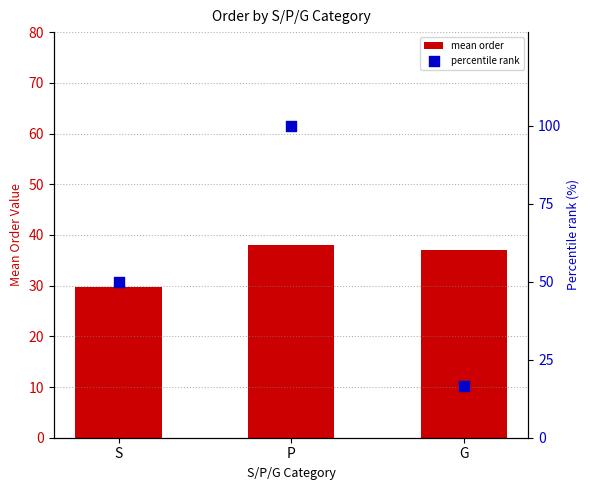

What are all the series names shown in the legend?

mean order, percentile rank